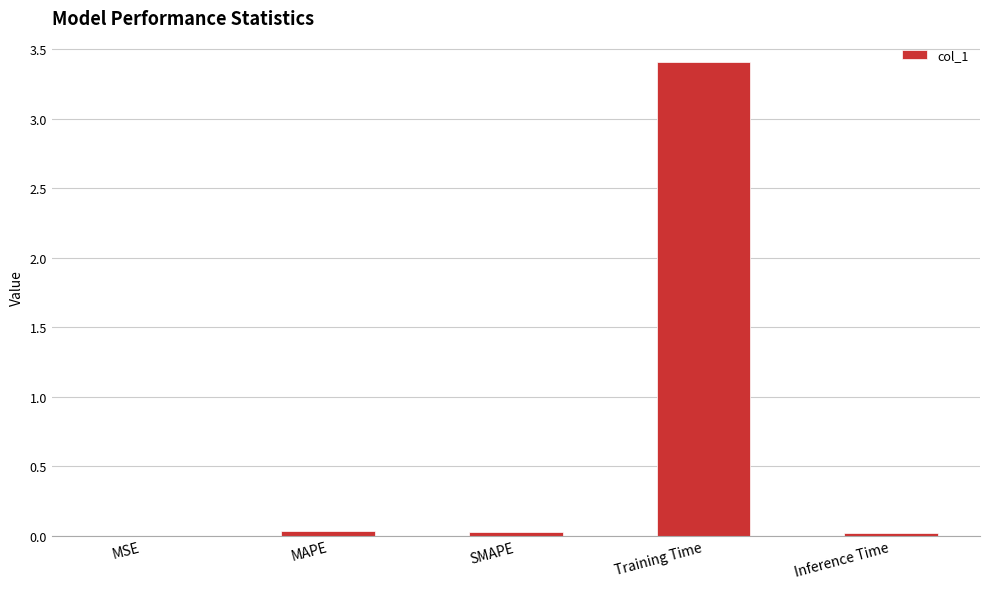

True or false: the data shows 0.0 at MSE.

True